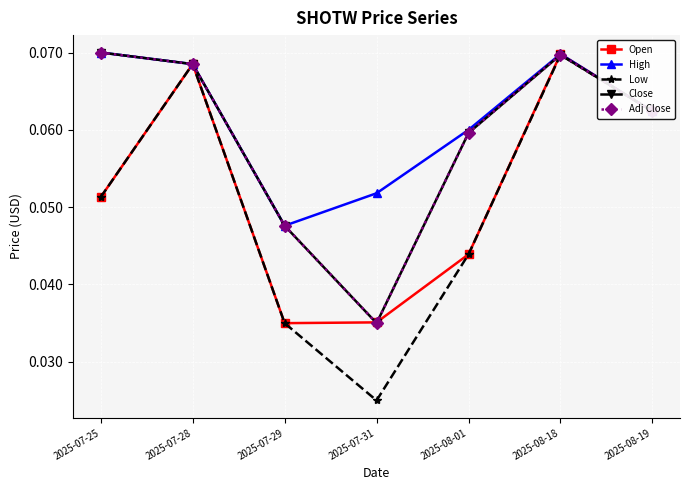

List the labels in order of Open value, largest first.

2025-08-18, 2025-07-28, 2025-08-19, 2025-07-25, 2025-08-01, 2025-07-31, 2025-07-29